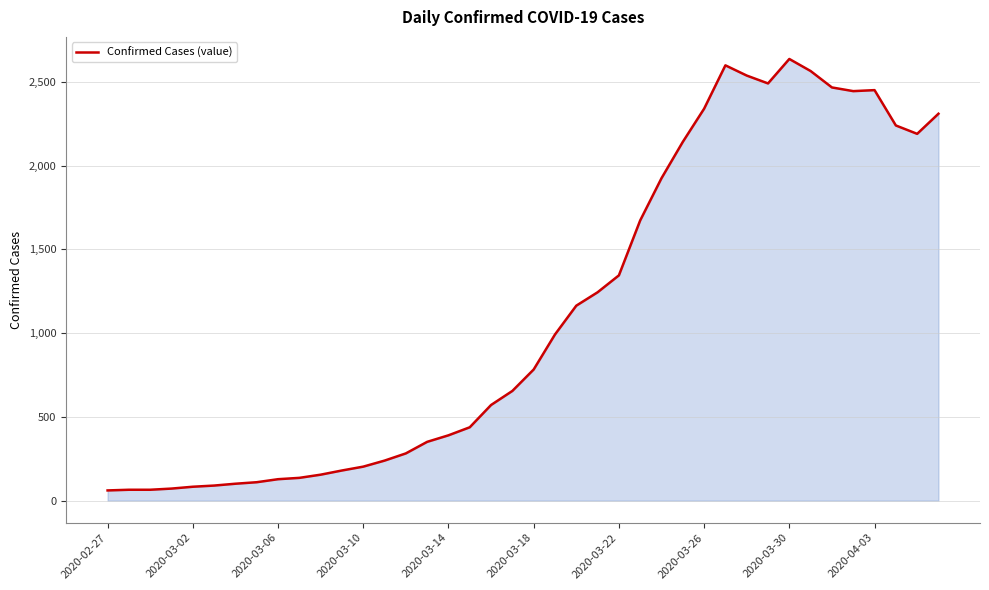

What is the smallest value displayed?

61